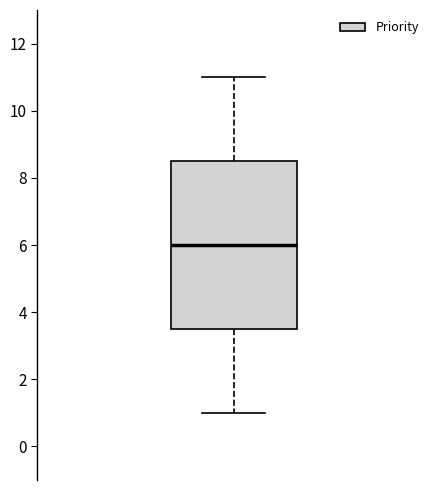

Transcribe this box plot: give where the median line is, the range the box spans, and where the two whiskers end, as read against the y-axis. The values are not printed on the chart, so give them approximately, as read against the axis.

median 6.0, box 3.6 to 8.6, whiskers 1.0 to 11.0